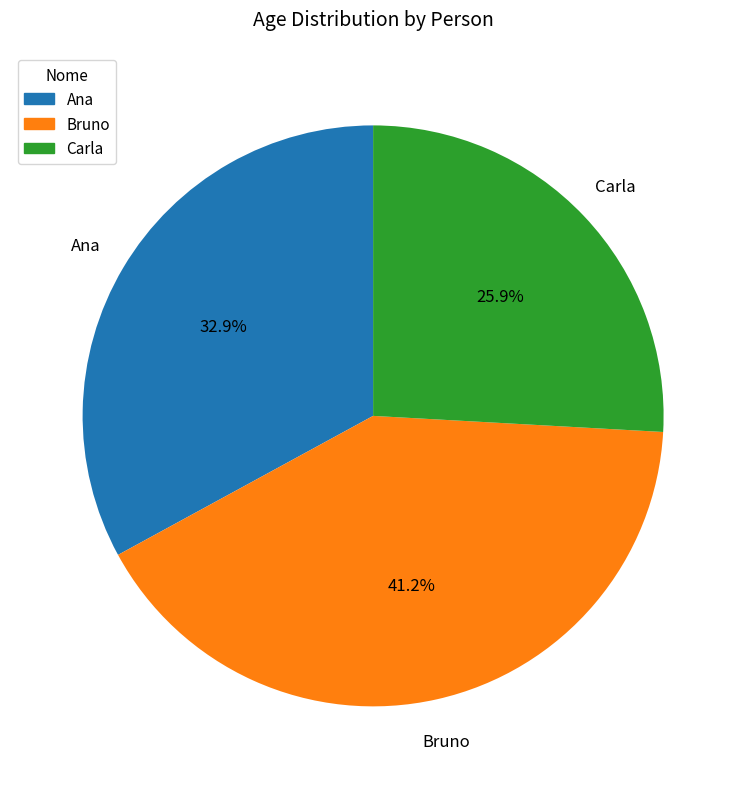

What is the ratio of the value at Bruno to the value at Carla?

1.6